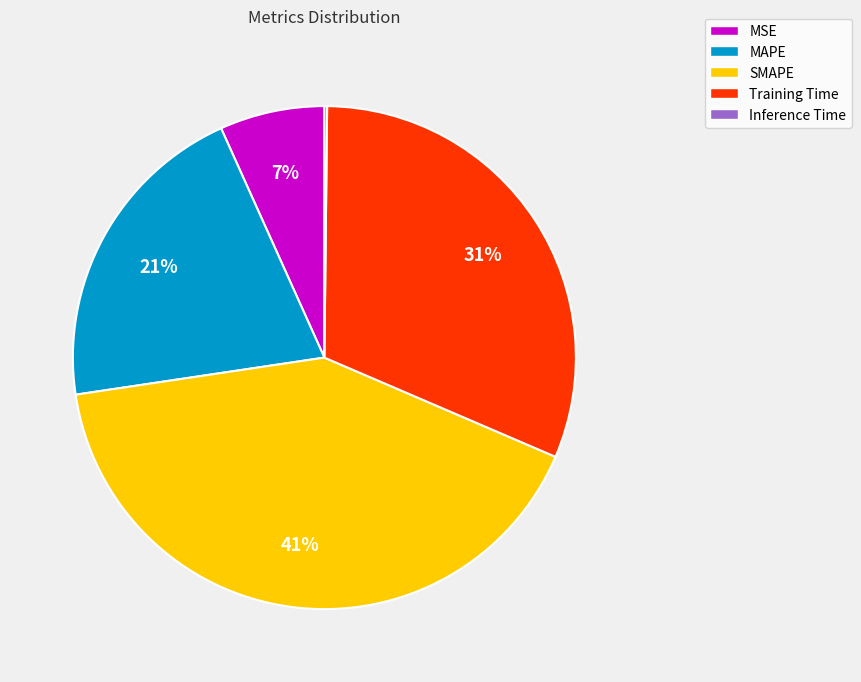

Does any single category account for the majority?

No